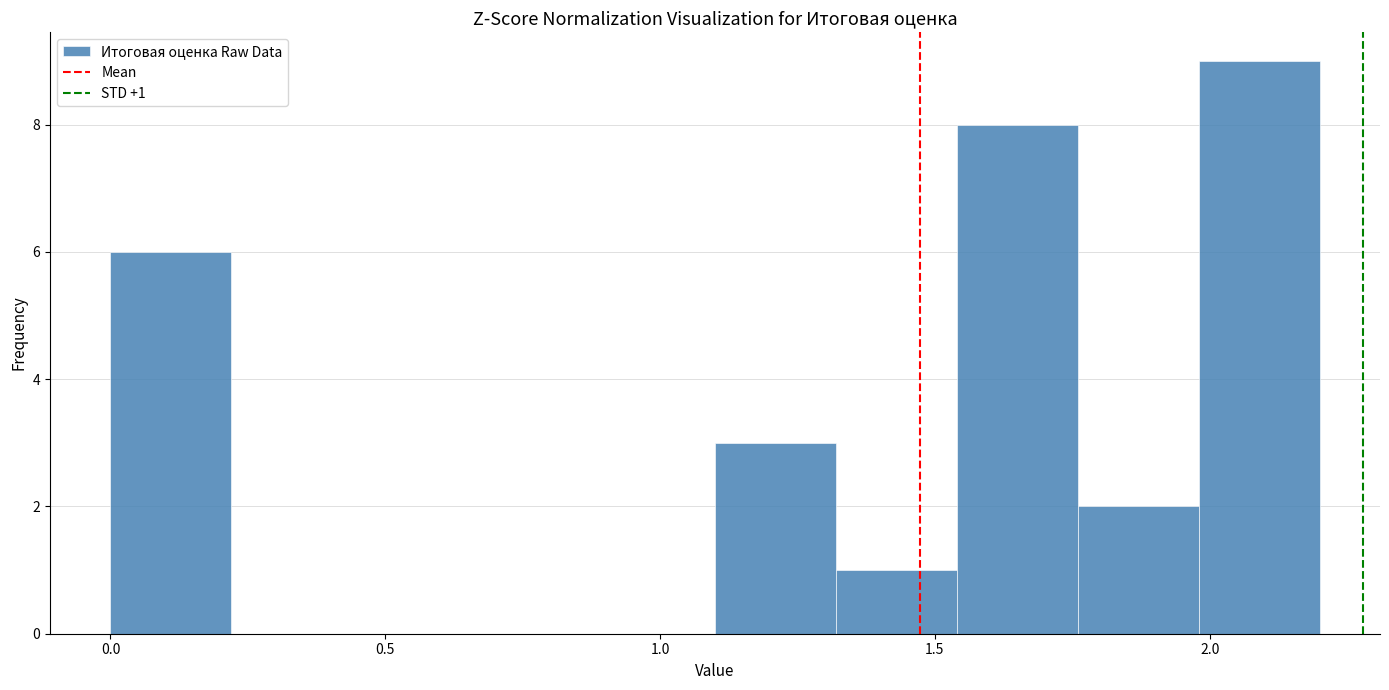

Which range on the x-axis has the tallest bar?

1.98 to 2.20